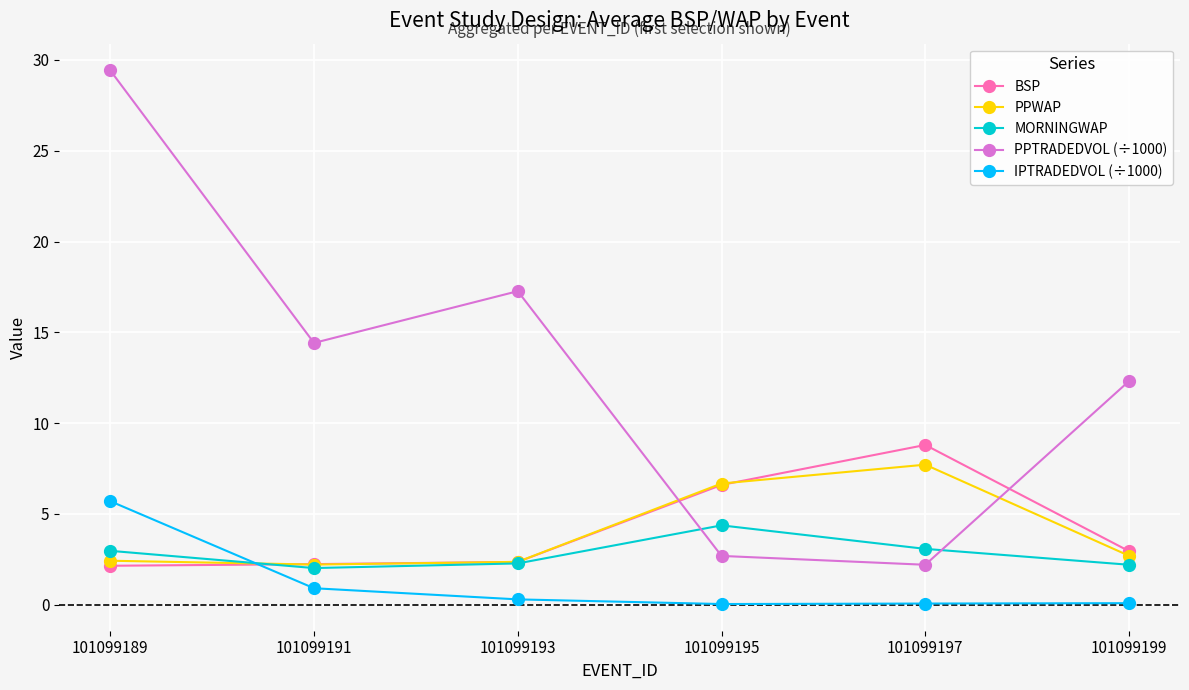

What are all the series names shown in the legend?

BSP, PPWAP, MORNINGWAP, PPTRADEDVOL (÷1000), IPTRADEDVOL (÷1000)